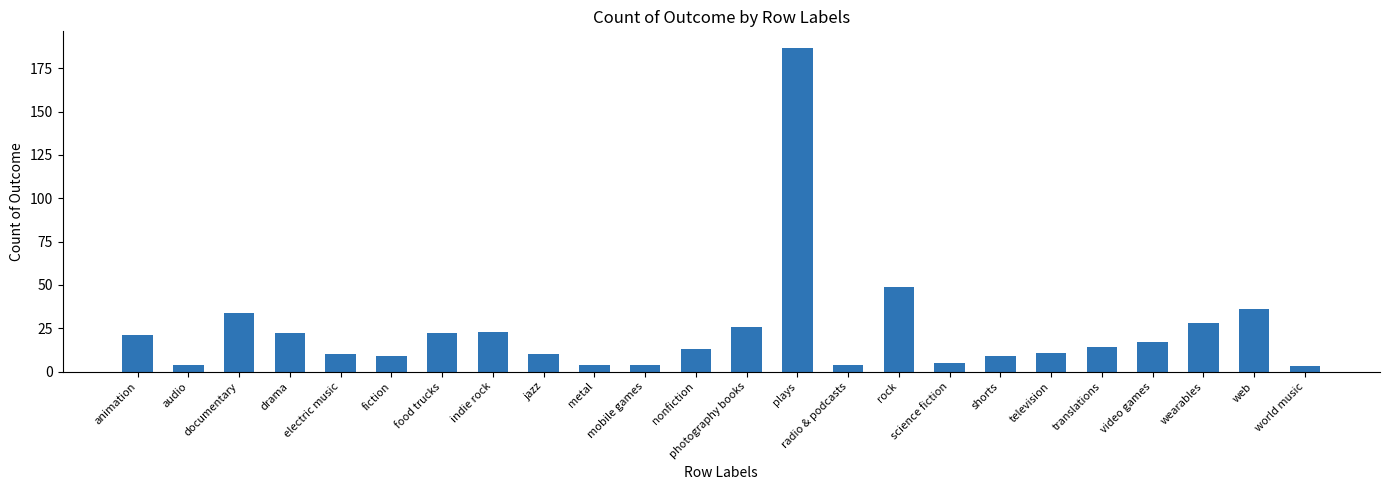

How many distinct data groups are displayed?

1